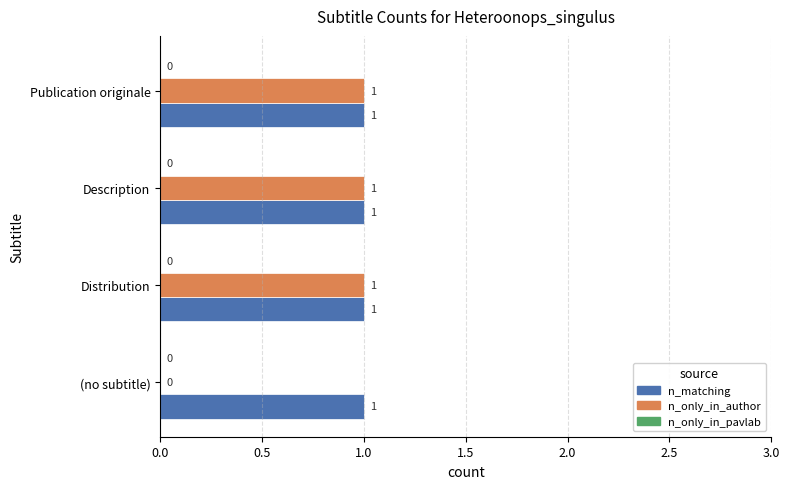

True or false: n_only_in_author has a value of 0 at (no subtitle).

True